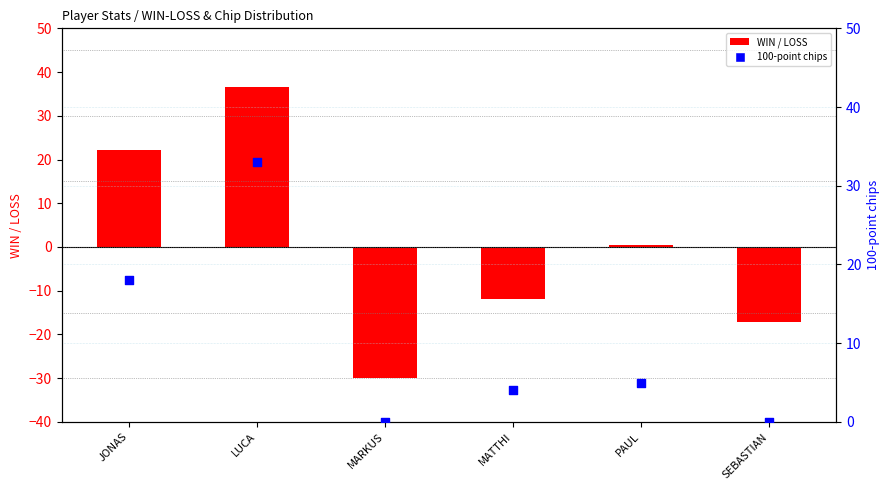

What are all the series names shown in the legend?

WIN / LOSS, 100-point chips